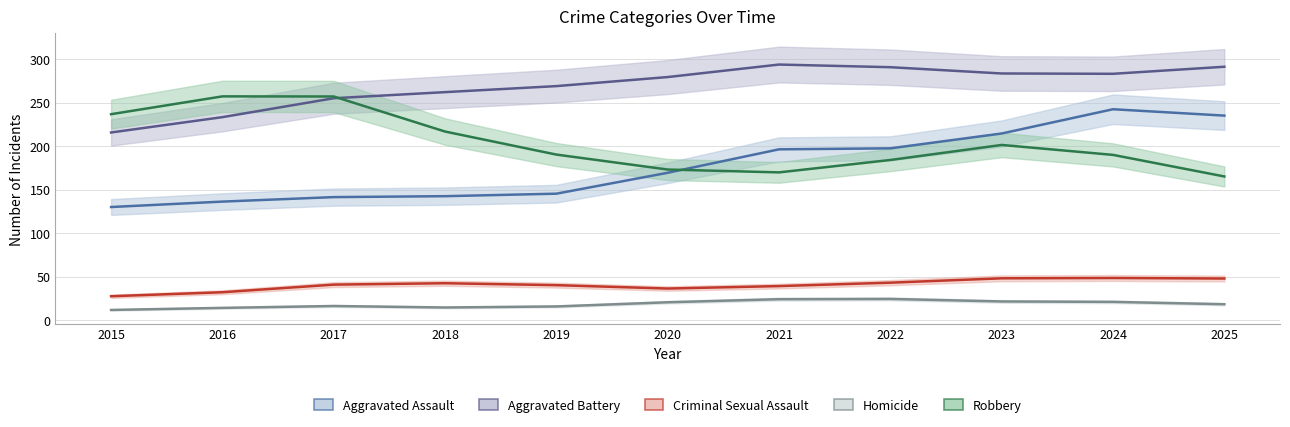

True or false: Homicide and Criminal Sexual Assault intersect in this chart.

False